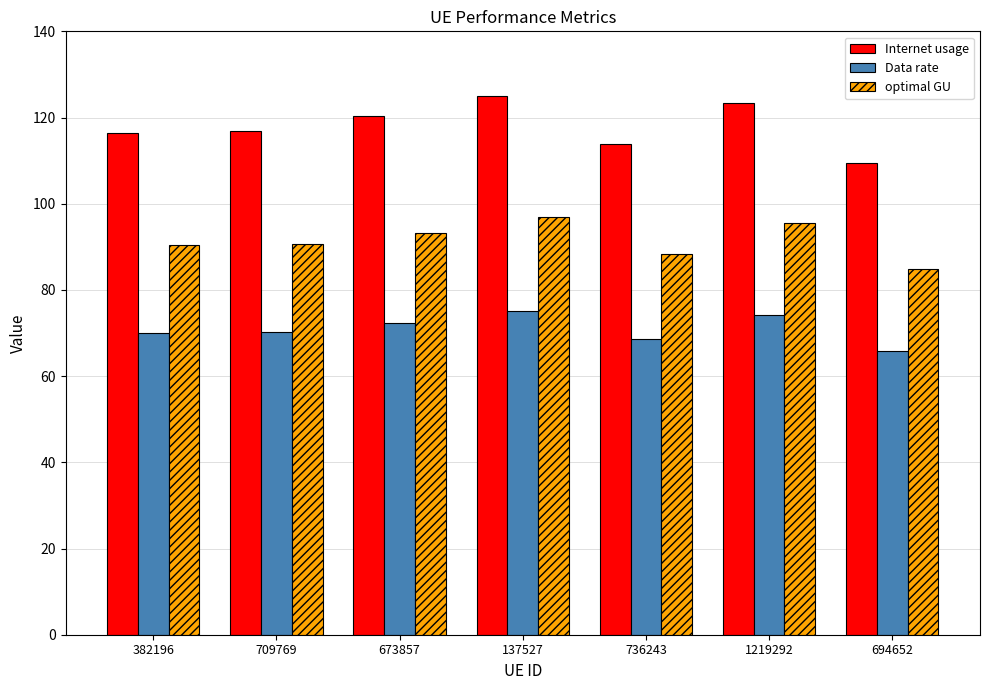

What are all the series names shown in the legend?

Internet usage, Data rate, optimal GU